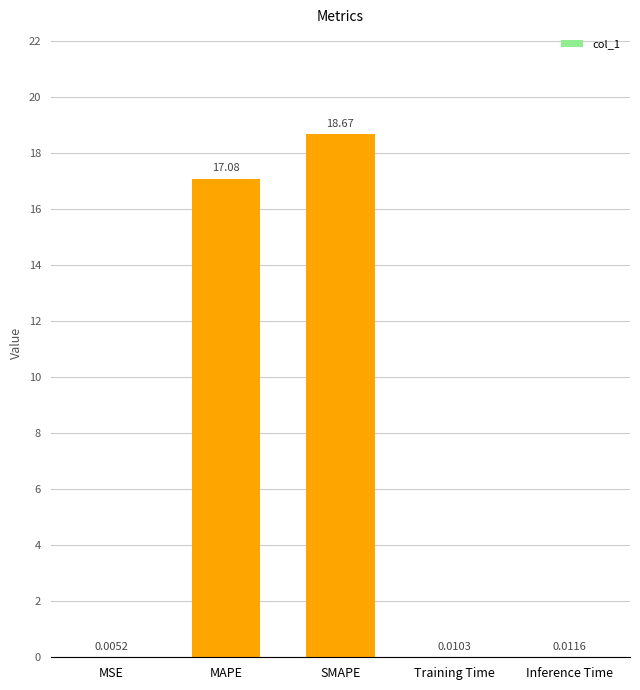

At which label is the value closest to 9?

MAPE